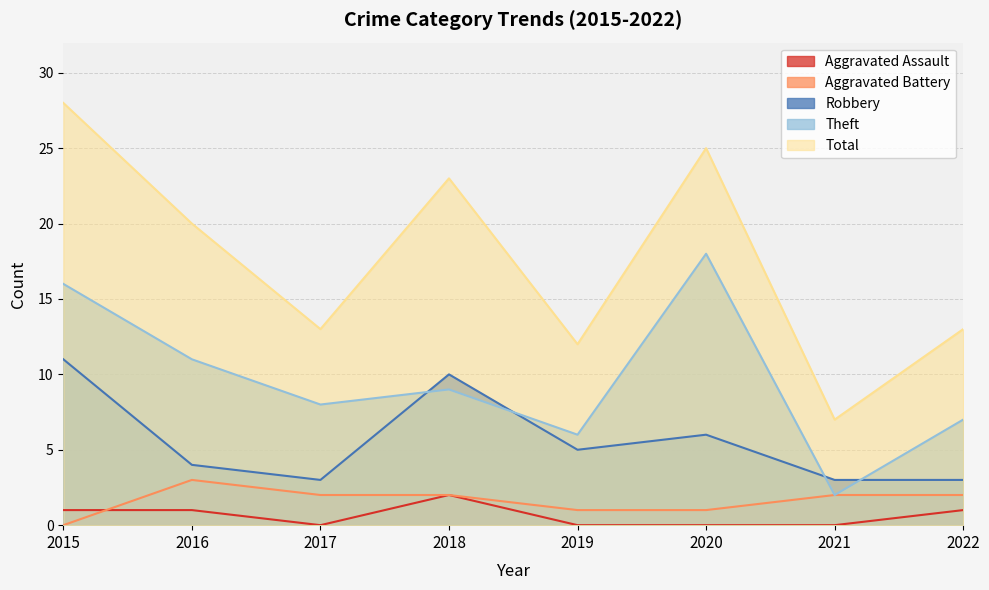

What is the value of the Theft point at the 4th from the left?

9